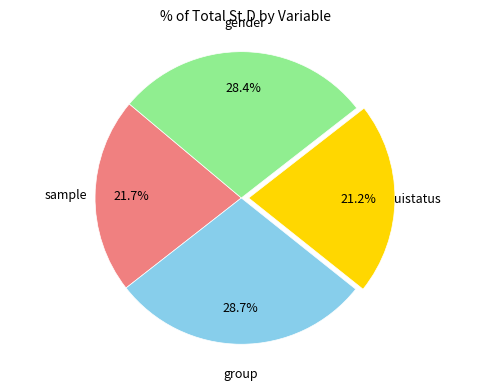

Combined, what portion of the pie is group and gender?

57.1%